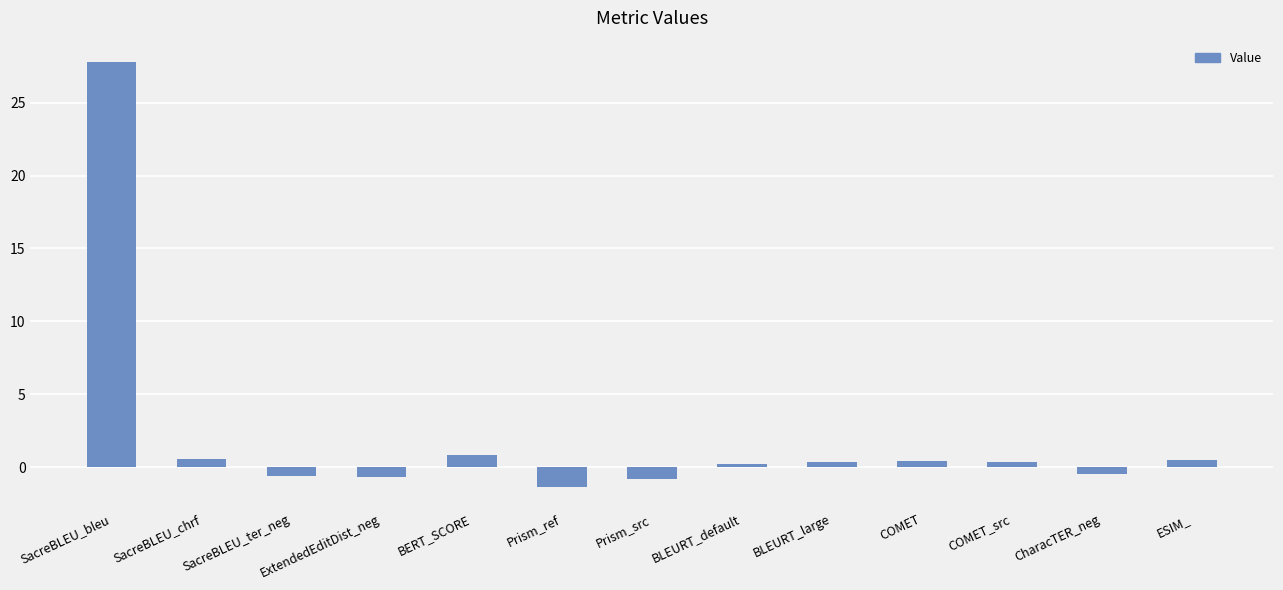

Which has a higher value, CharacTER_neg or BLEURT_default?

BLEURT_default